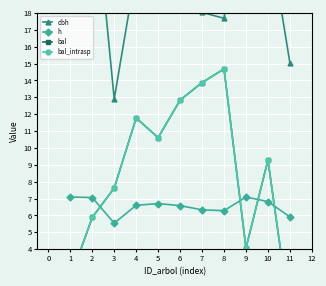

How many interior local valleys does the dbh series have?

2